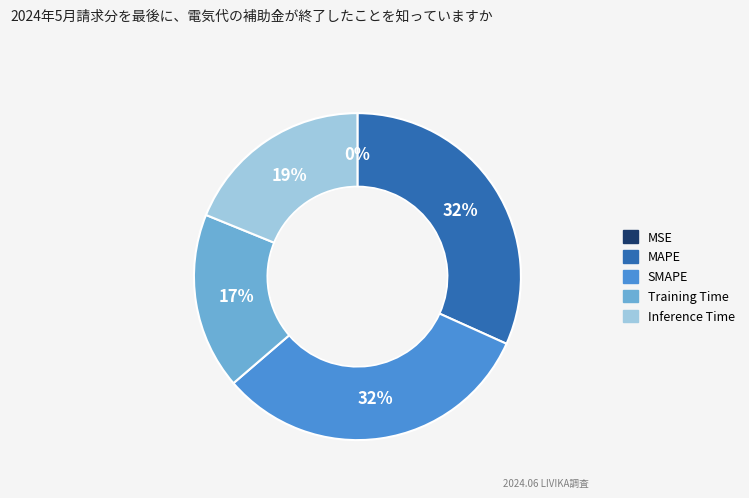

Does SMAPE represent more than half of the total?

No